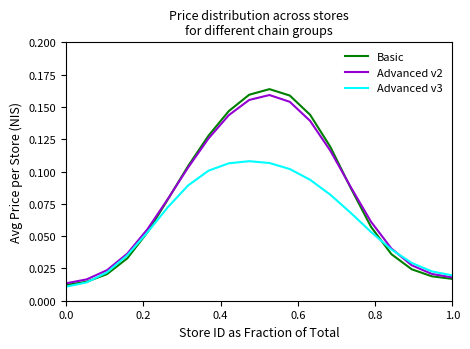

Which series has the widest spread of values?

Basic